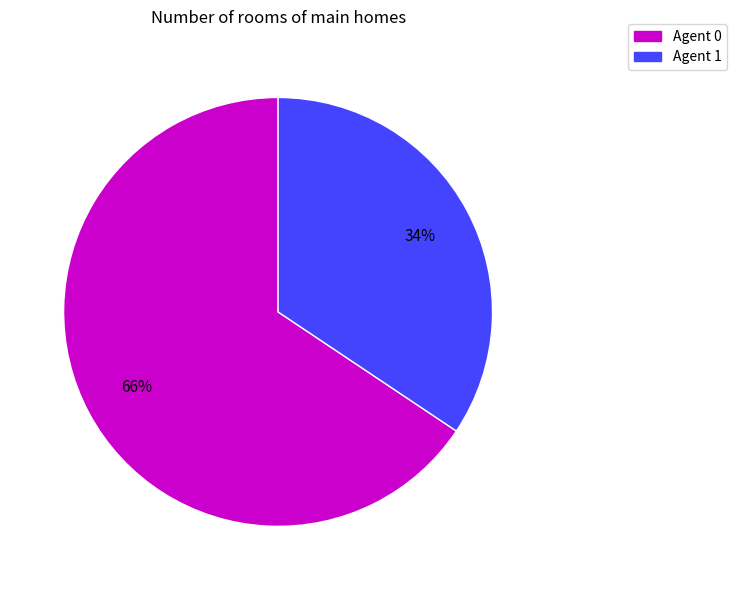

How many slices are in this pie chart?

2